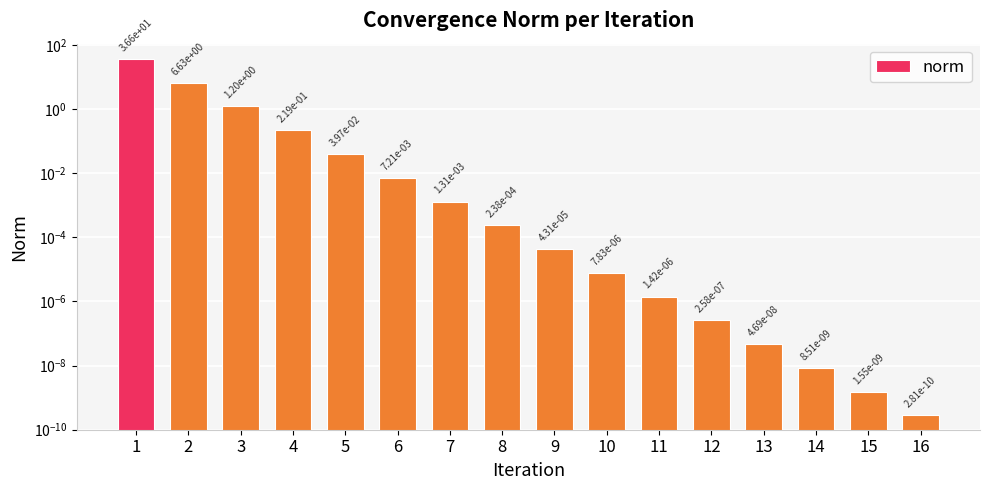

The chart shows a value of 0.0 at 6. True or false?

True